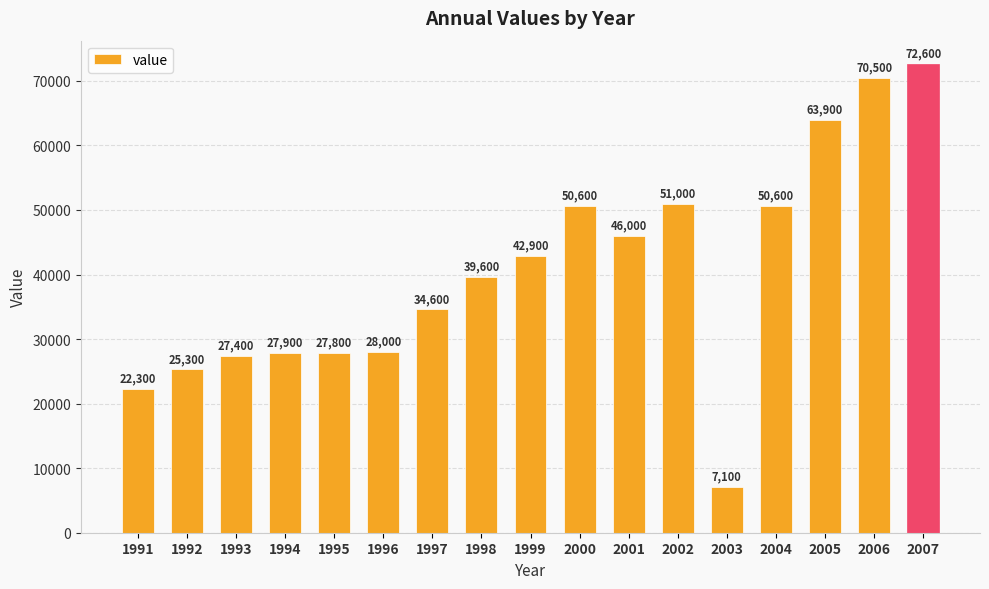

Where is the data nearest to the value 39850?

1998